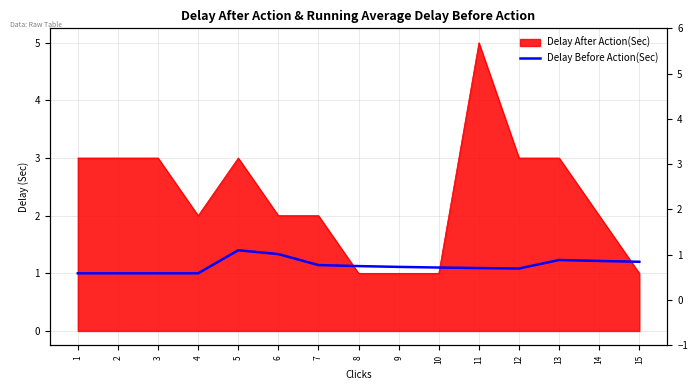

Count the number of categories in the chart.

15